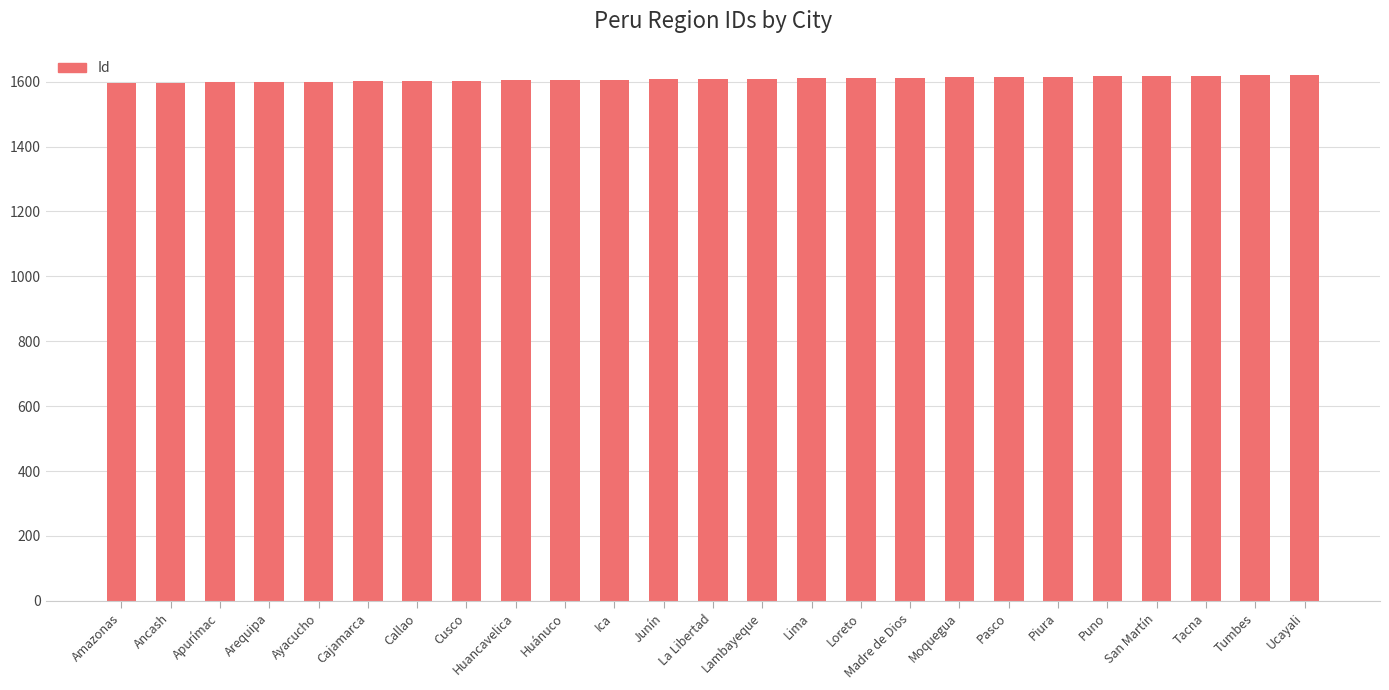

What is the label of the 15th bar from the left?

Lima